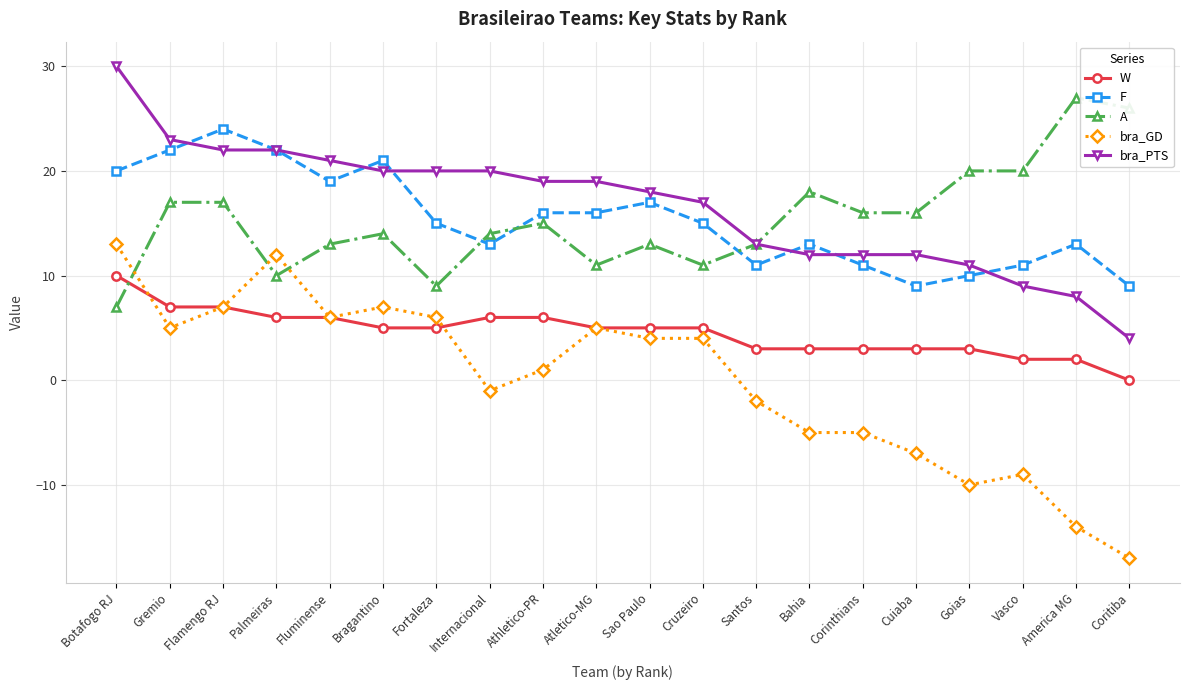

List the series in order of their peak value, lowest first.

W, bra_GD, F, A, bra_PTS